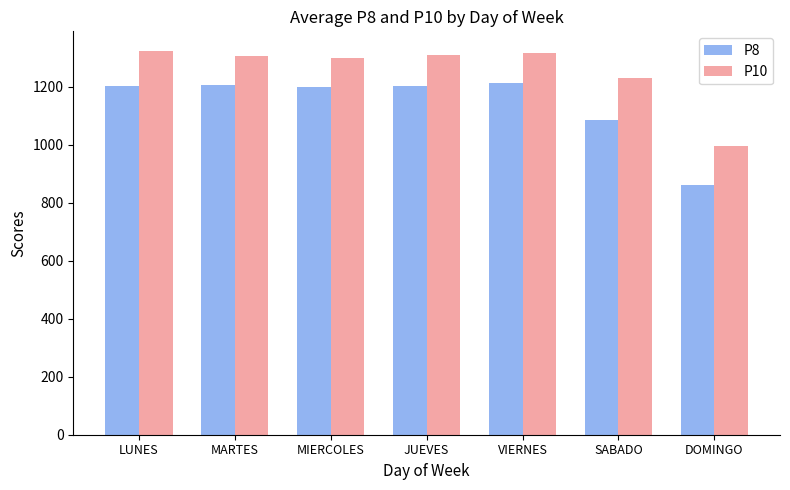

Rank the series at LUNES from lowest to highest value.

P8, P10